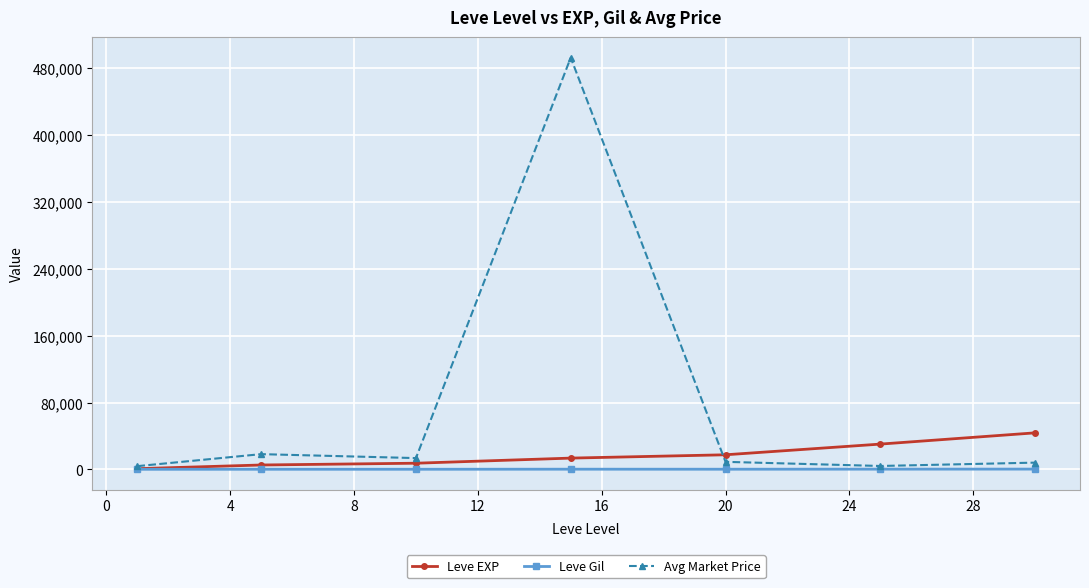

Which series has the widest spread of values?

Avg Market Price